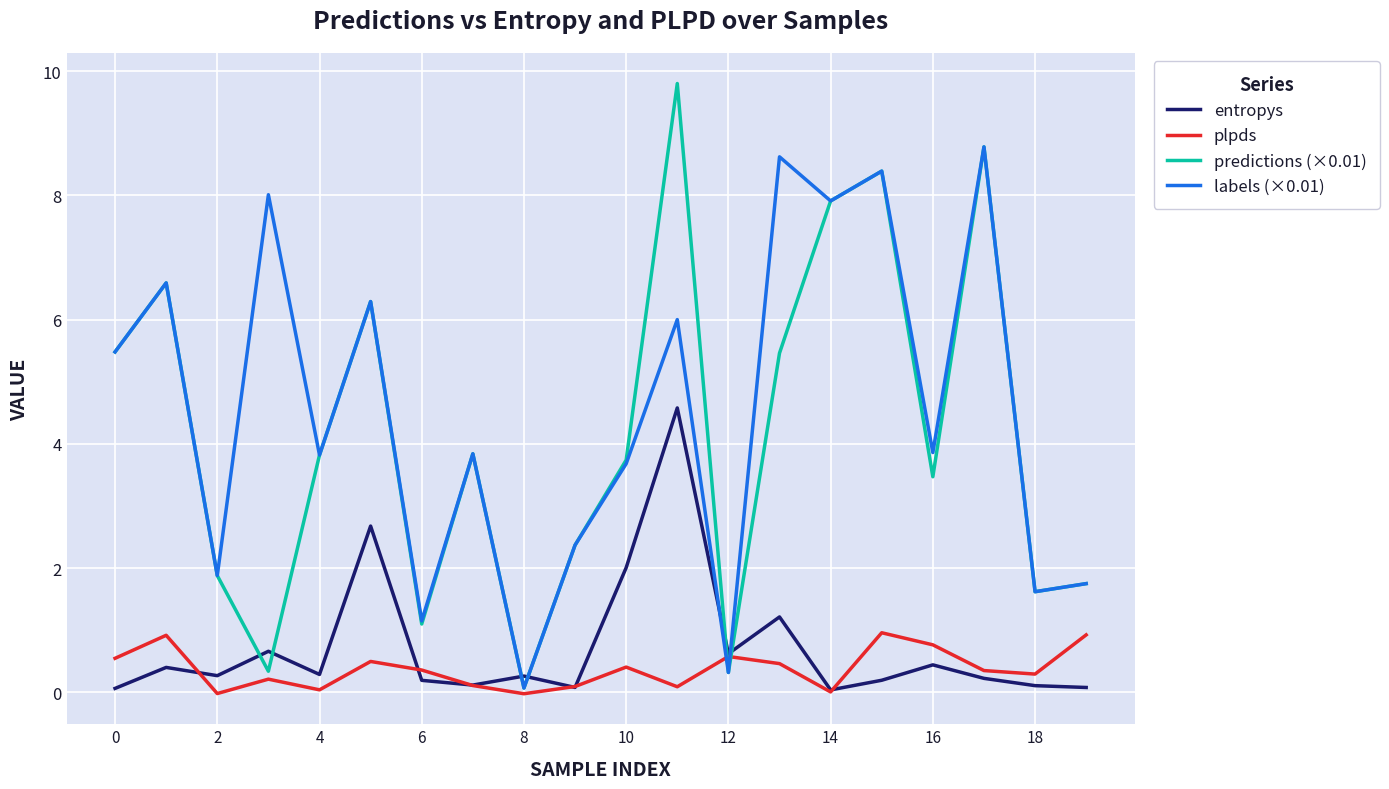

Which series has the largest range (max minus min)?

predictions (×0.01)